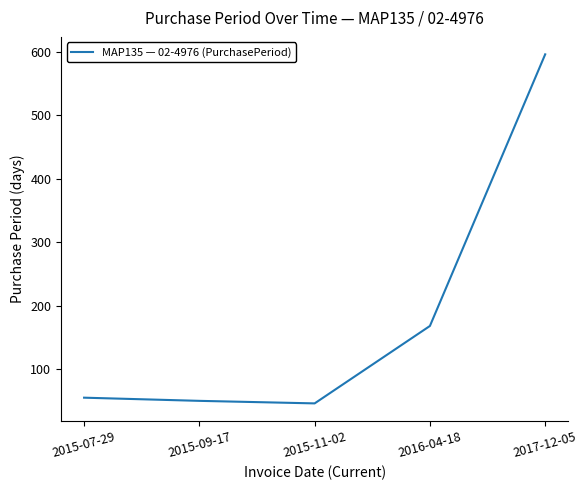

The value at 2016-04-18 is 168. True or false?

True